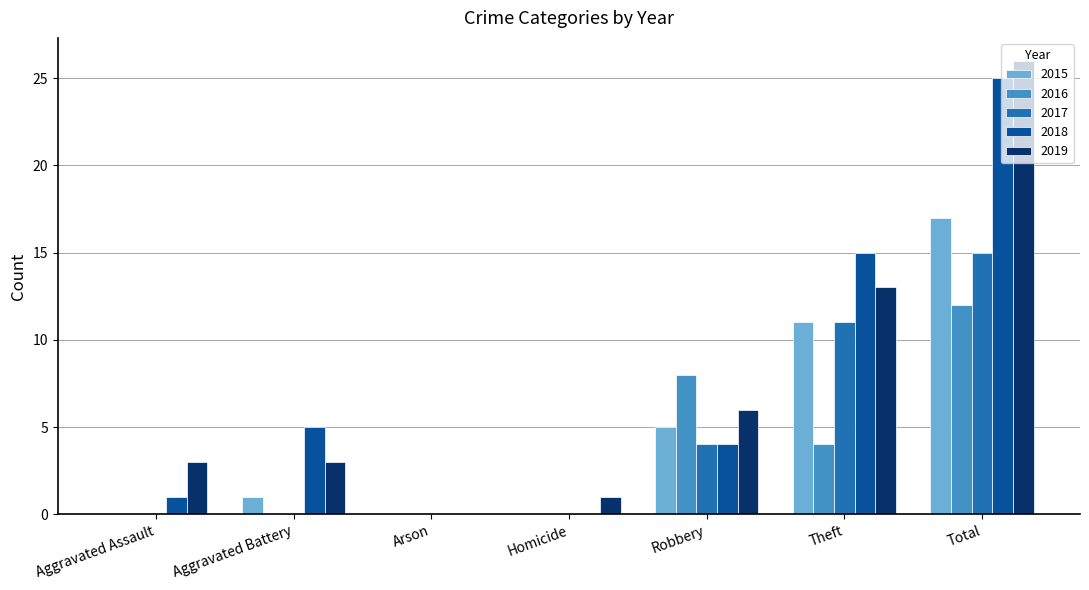

What is the spread (max minus min) of values at Total?

14